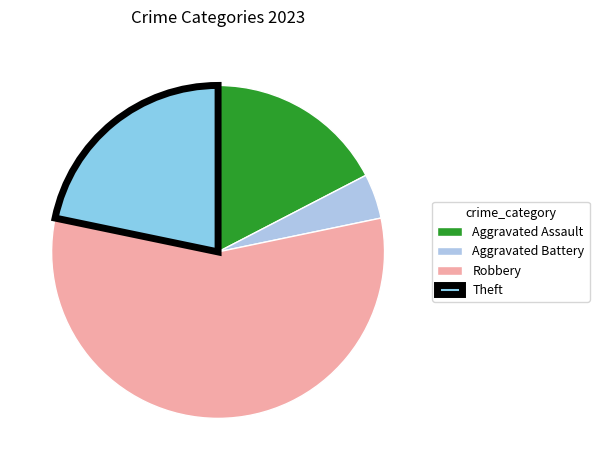

Count the number of slices in the pie.

4